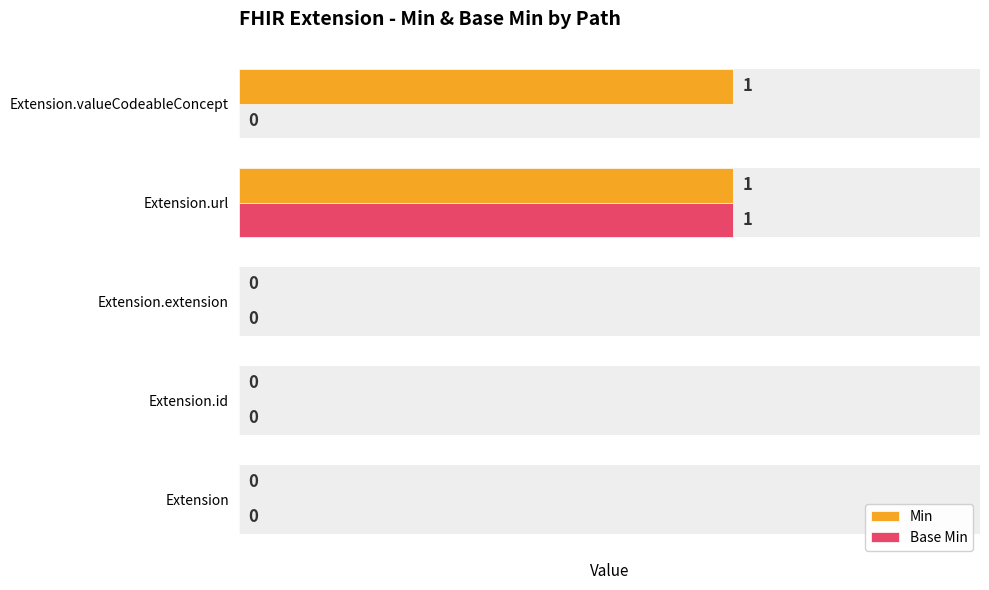

Between Extension.extension and Extension.valueCodeableConcept, which is larger?

Extension.valueCodeableConcept